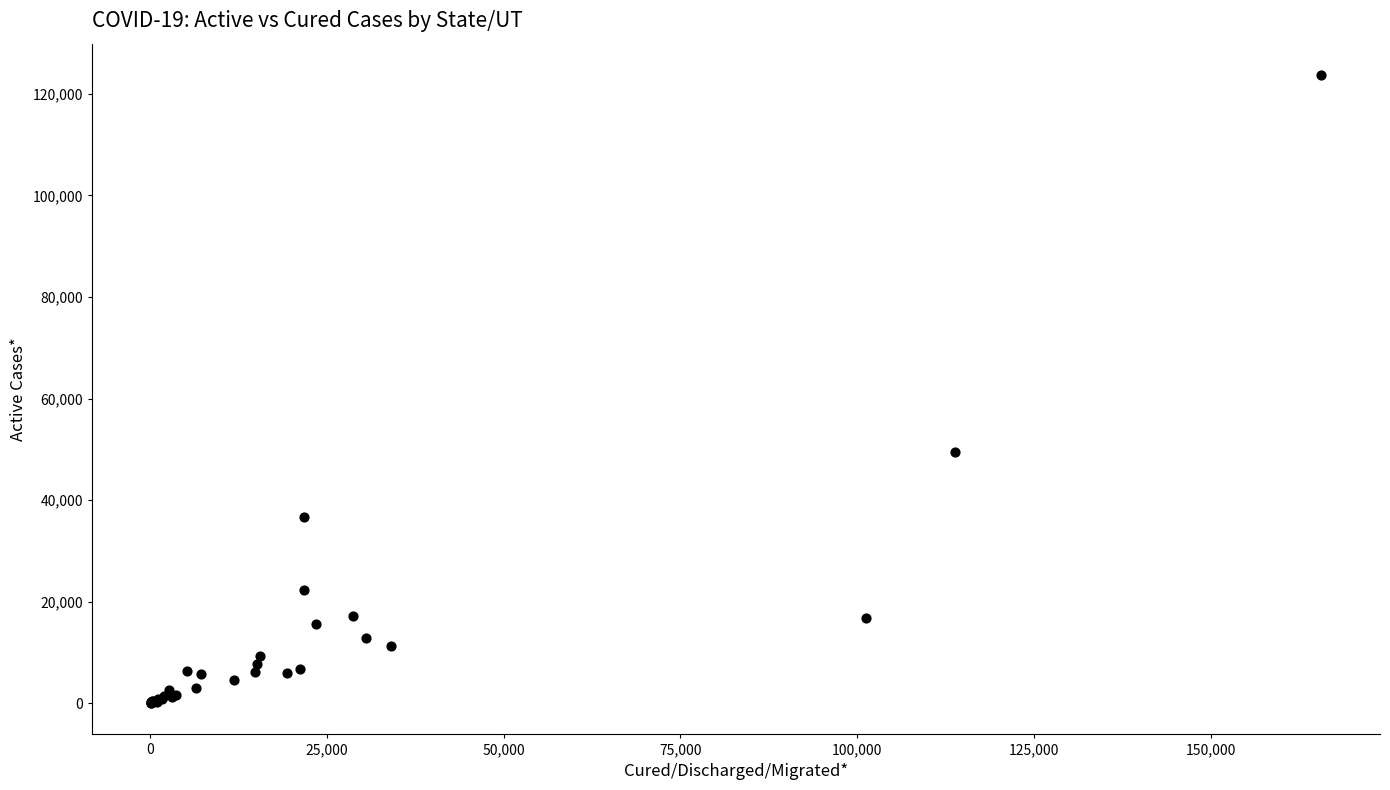

What Y value in the scatter plot is closest to 61865?

49455